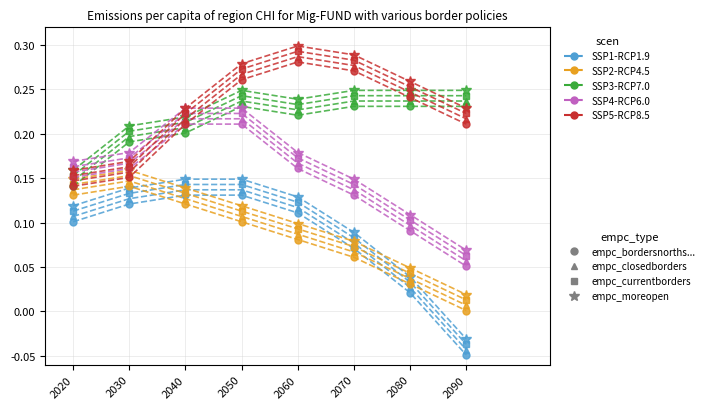

What is the total value across all series at 2030?

3.2